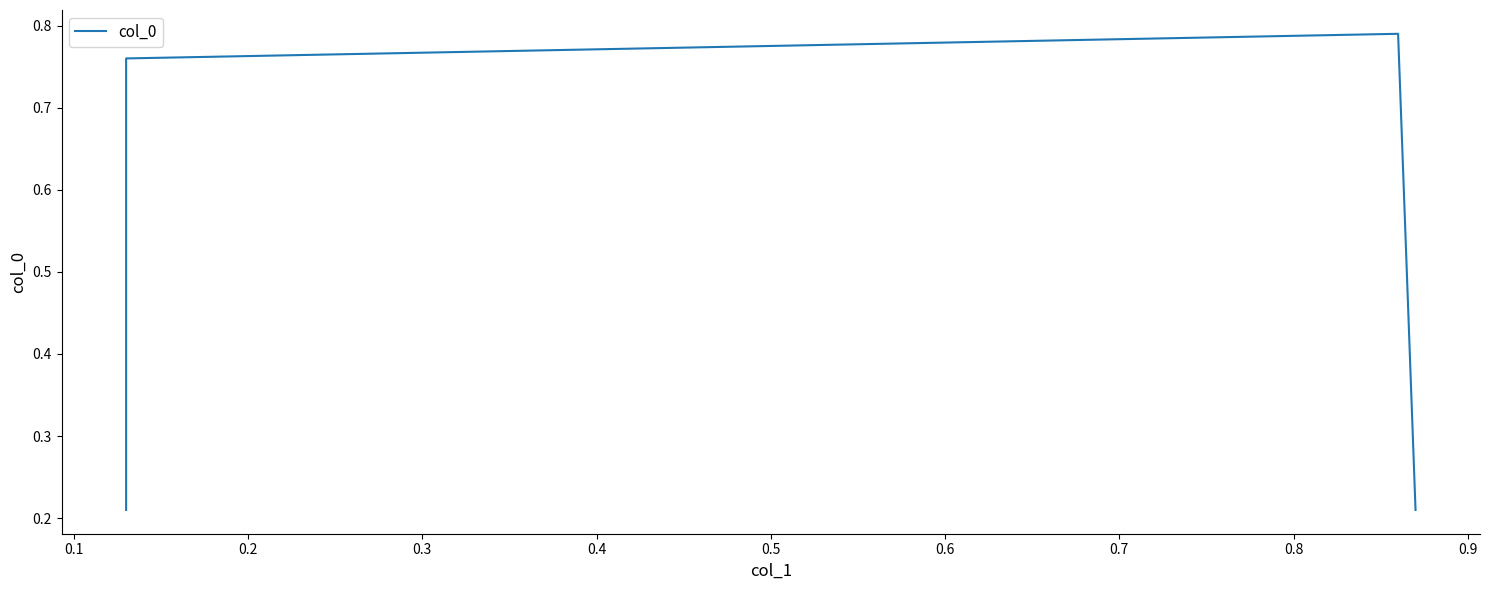

Reading right to left, extract all data points from this chart.

0.2	0.8	0.8	0.2